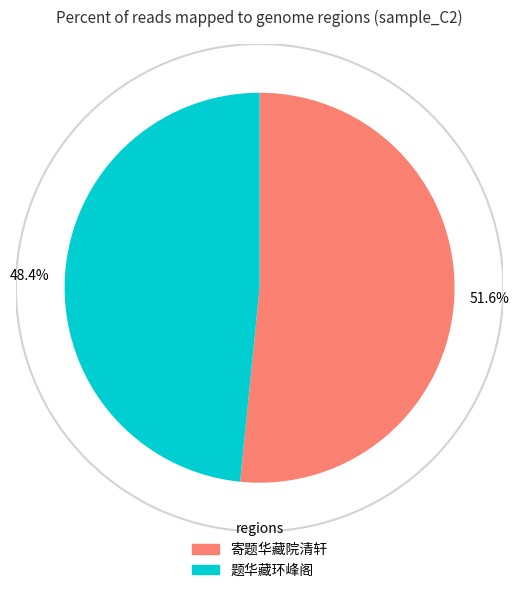

Does any single category account for the majority?

Yes